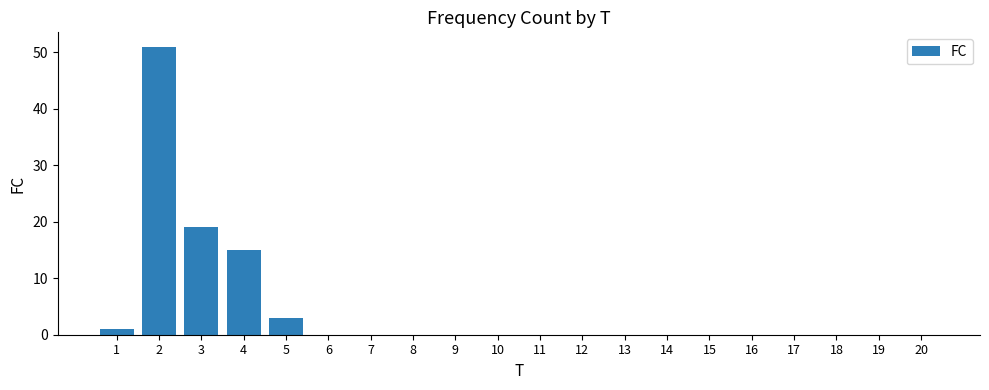

Which label corresponds to the largest value in the chart?

2